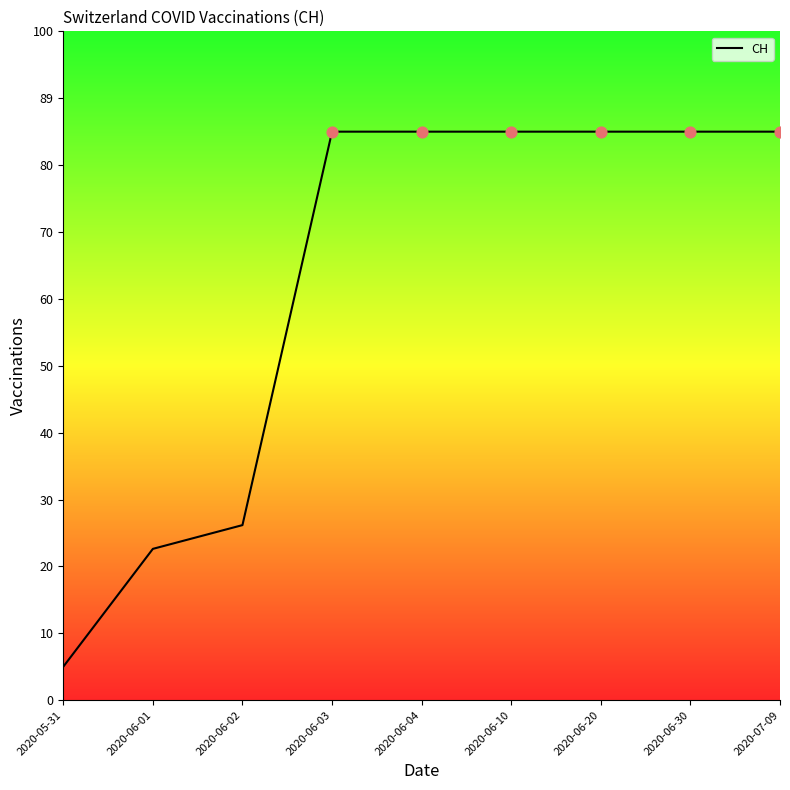

What is the ratio of the value at 2020-06-04 to the value at 2020-06-01?

3.8